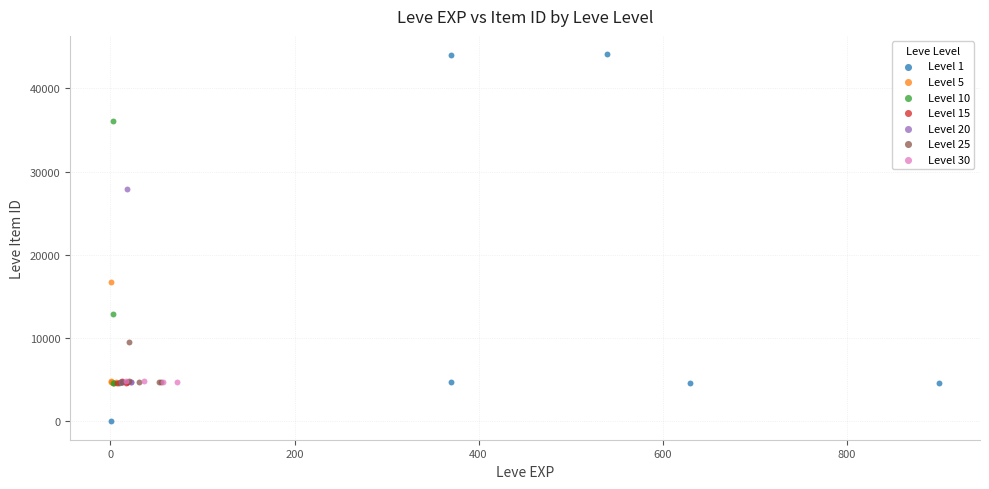

Which series reaches the minimum Y coordinate?

Level 1